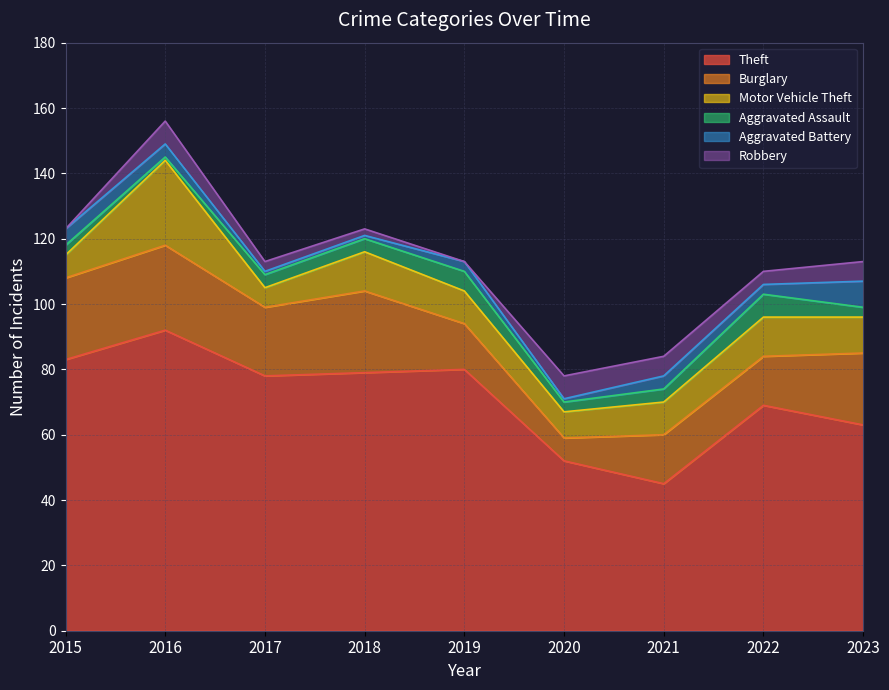

True or false: Robbery and Theft cross at least once.

False